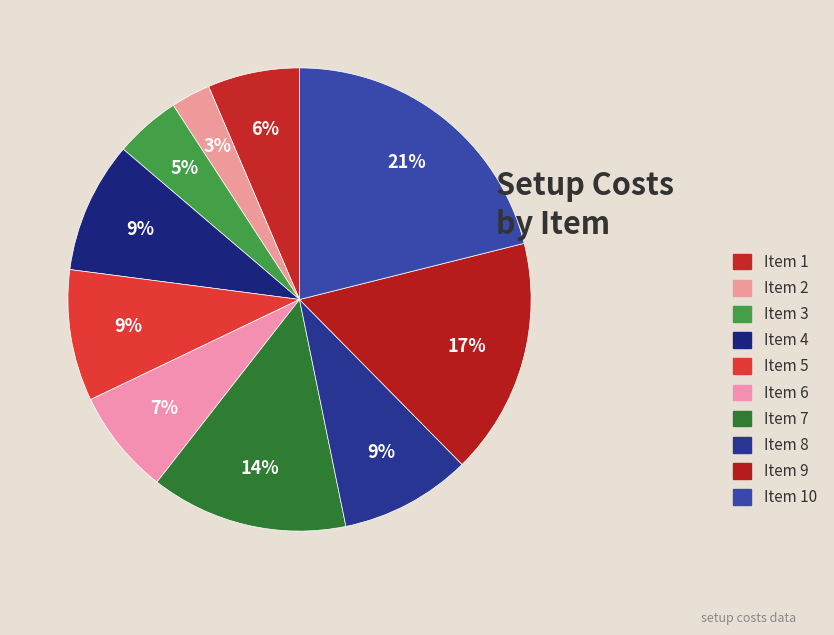

Which category has the smallest portion of the pie?

2